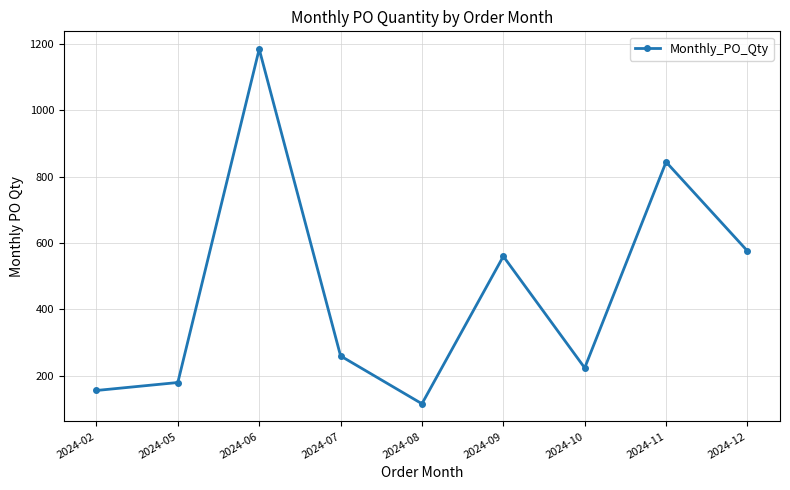

What is the ratio of the value at 2024-10 to the value at 2024-02?

1.4